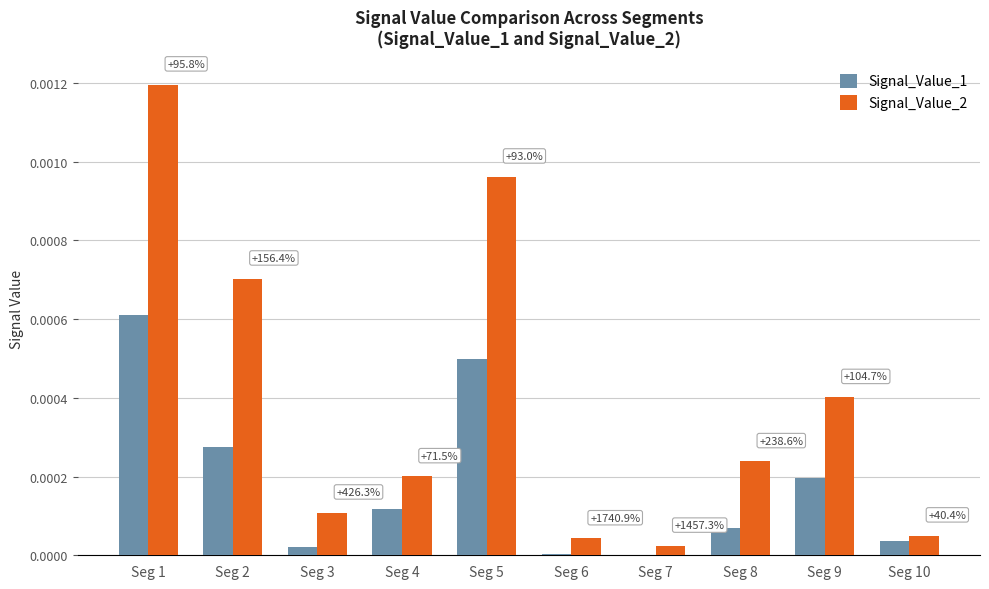

How many groups of bars are there?

10